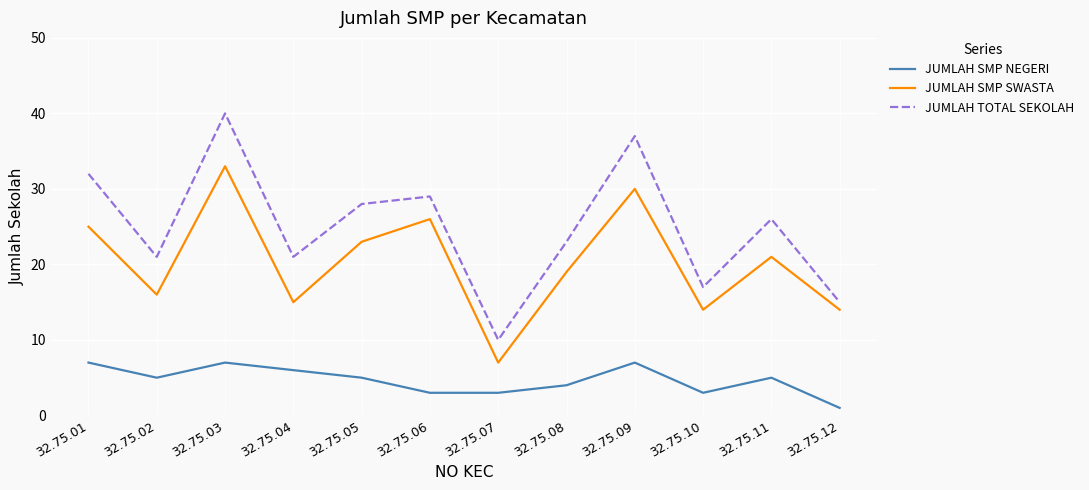

At which category does JUMLAH SMP SWASTA reach its first local valley?

32.75.02